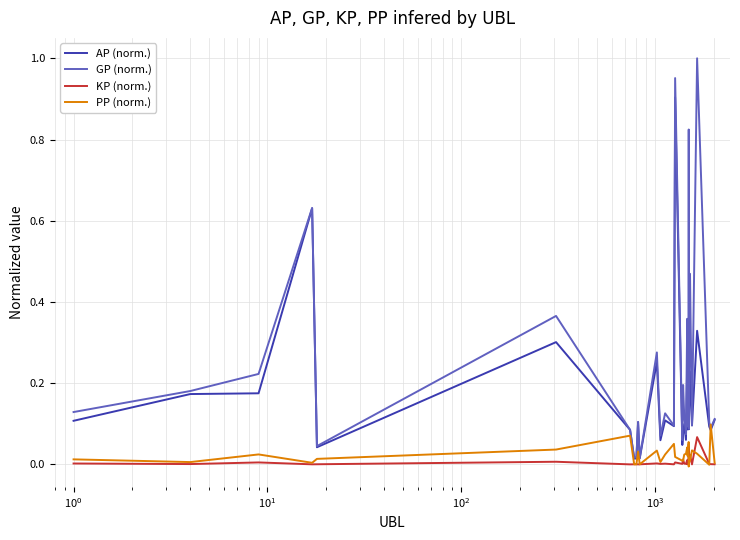

Which series has the largest range (max minus min)?

GP (norm.)